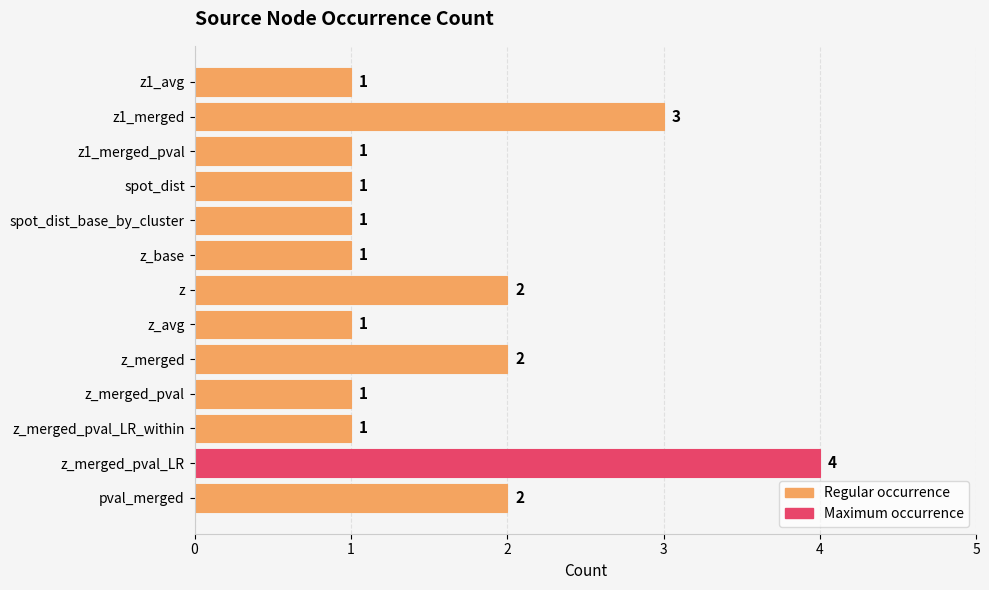

What is the change in value from z_merged_pval_LR to z1_merged_pval?

-3